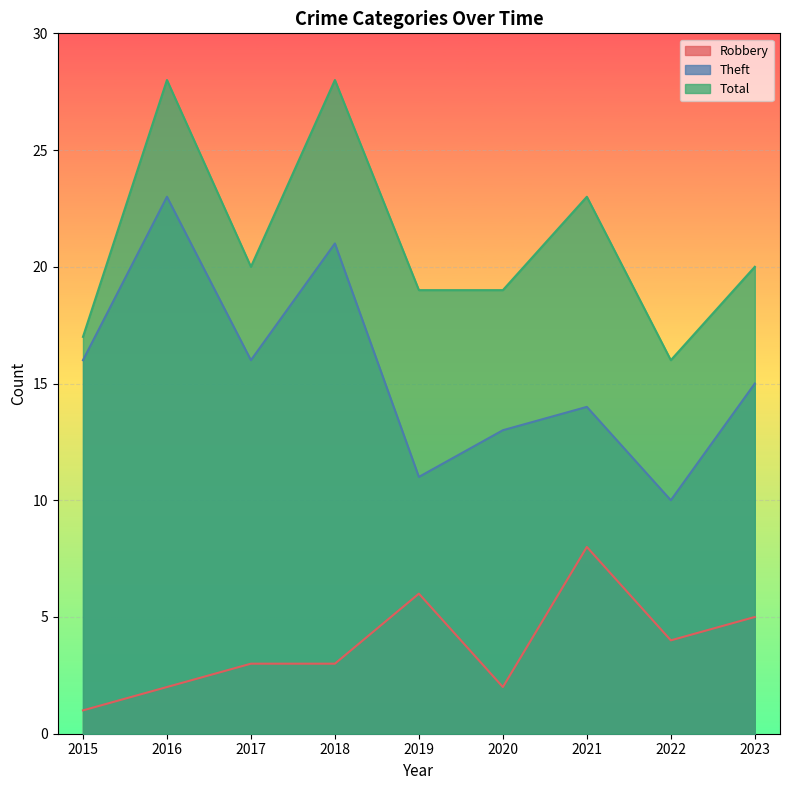

True or false: Theft has more than 0 interior local peaks.

True